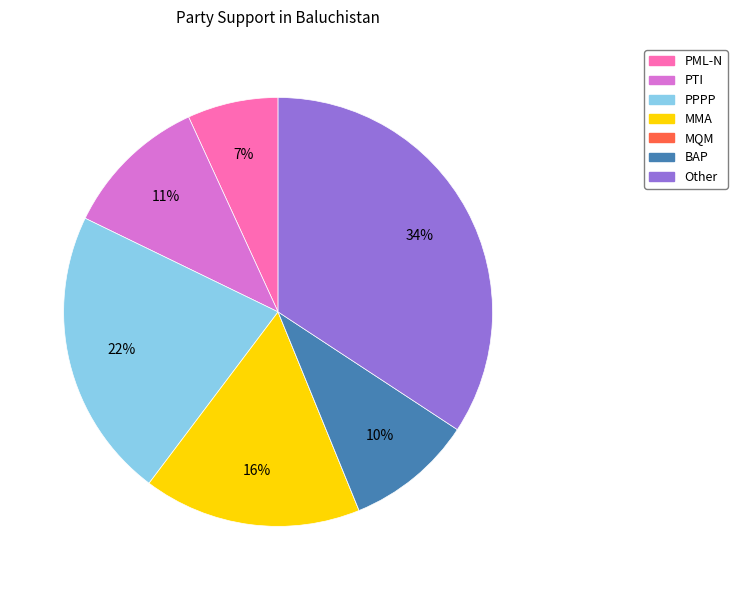

Between PTI and MMA, which is larger?

MMA